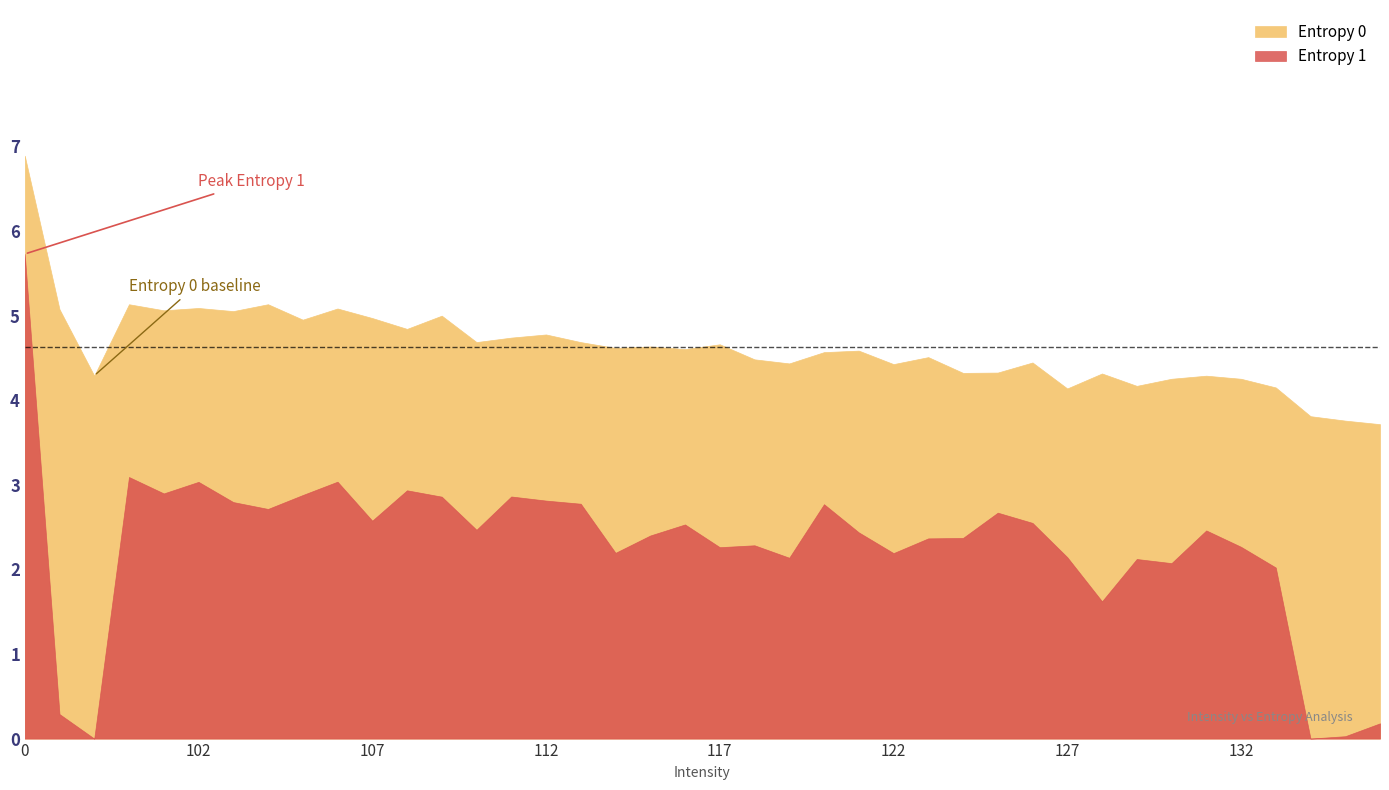

What are all the series names shown in the legend?

Entropy 0, Entropy 1